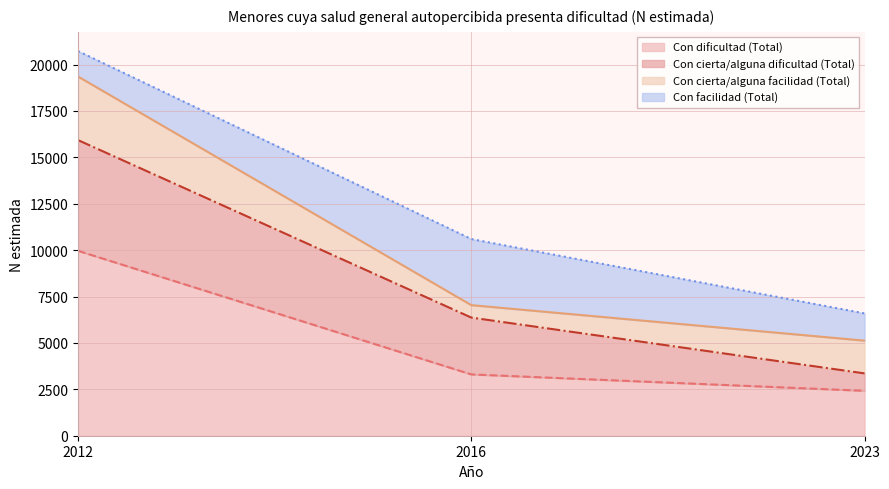

What is the minimum value for Con dificultad (Total)?

2420